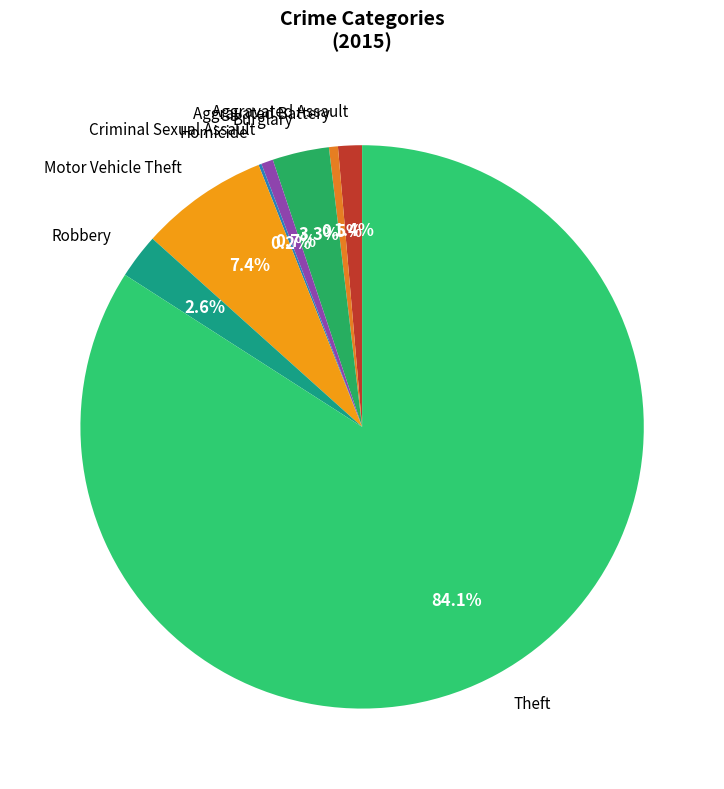

Between Aggravated Assault and Motor Vehicle Theft, which is larger?

Motor Vehicle Theft